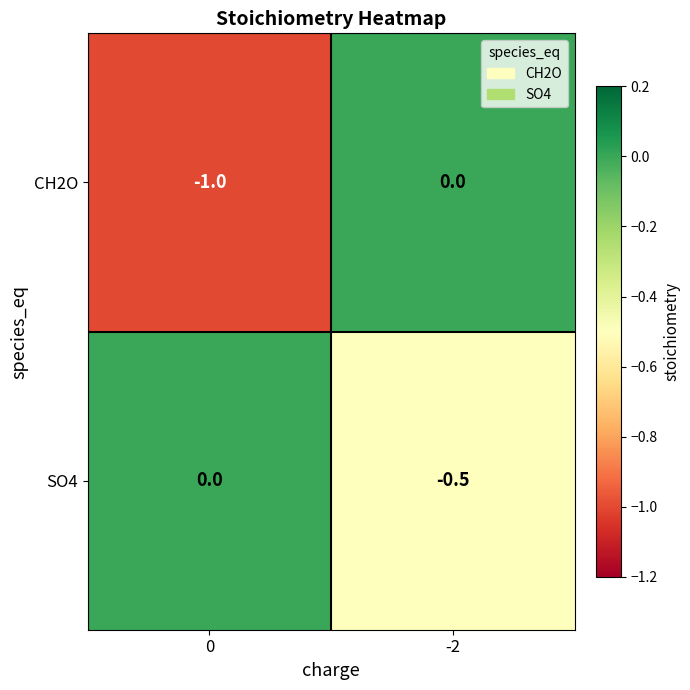

What is the difference between the maximum and minimum values in the SO4 series?

0.5